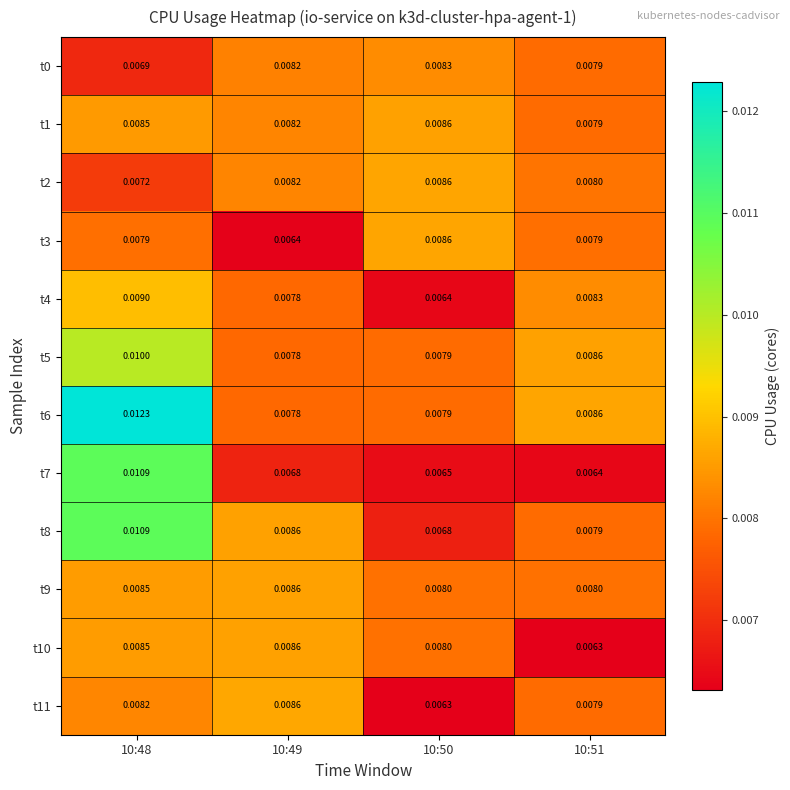

Is the value of t2 at 10:48 greater than the value of t3 at 10:51?

No